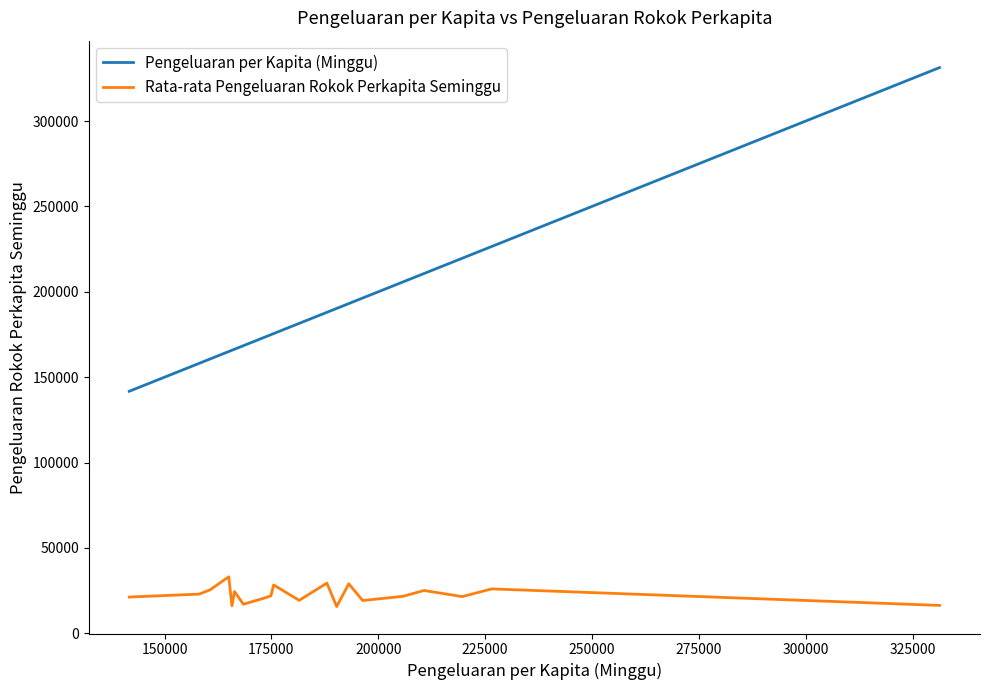

Rank the series by their maximum value, from lowest to highest.

Rata-rata Pengeluaran Rokok Perkapita Seminggu, Pengeluaran per Kapita (Minggu)